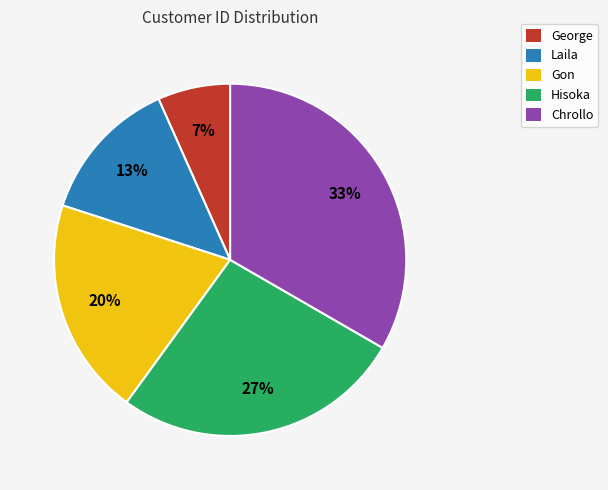

The Hisoka slice represents 15% of the pie. True or false?

False